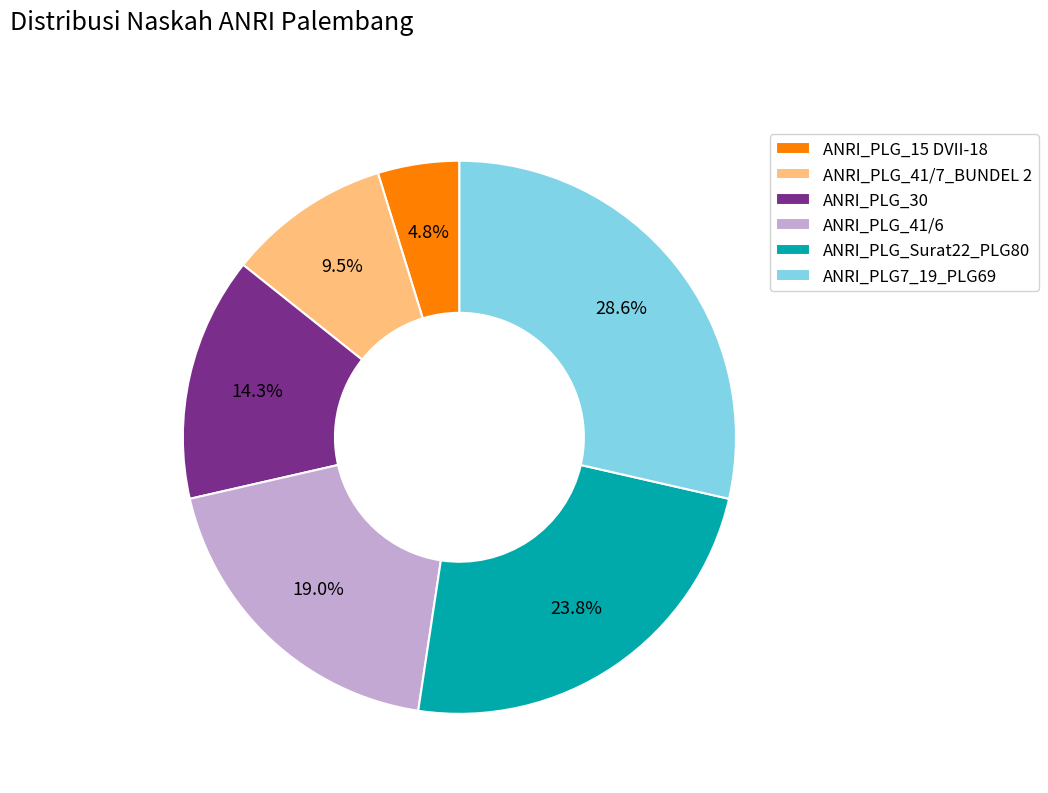

To the nearest percent, what percentage of the pie is ANRI_PLG_30?

14%